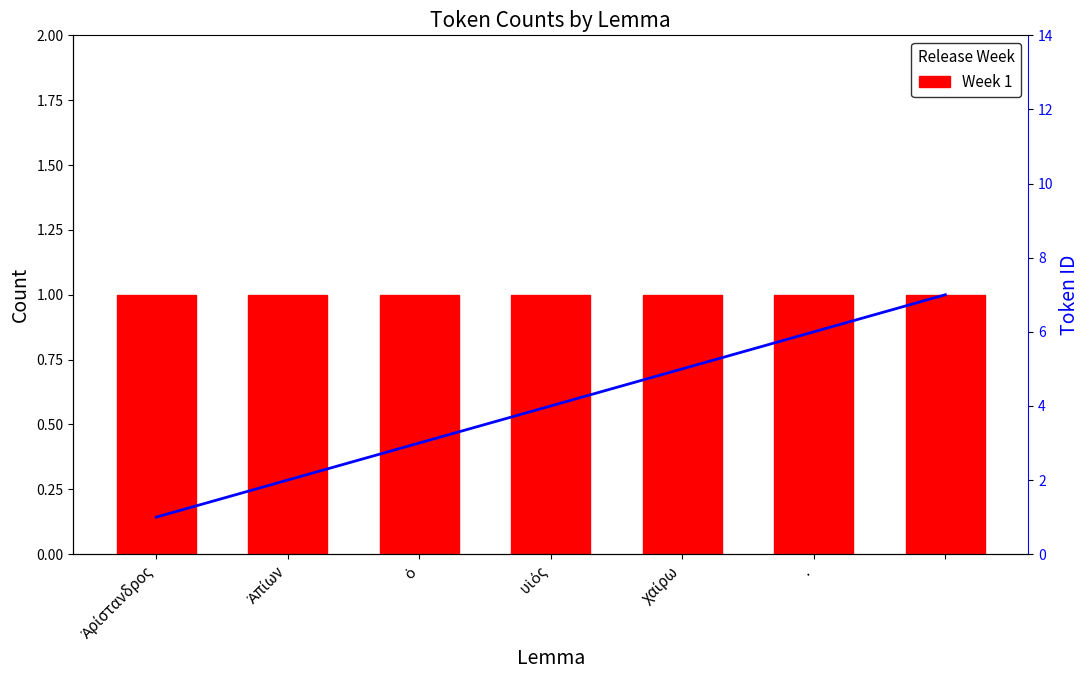

What is the spread (max minus min) of values at 6?

6